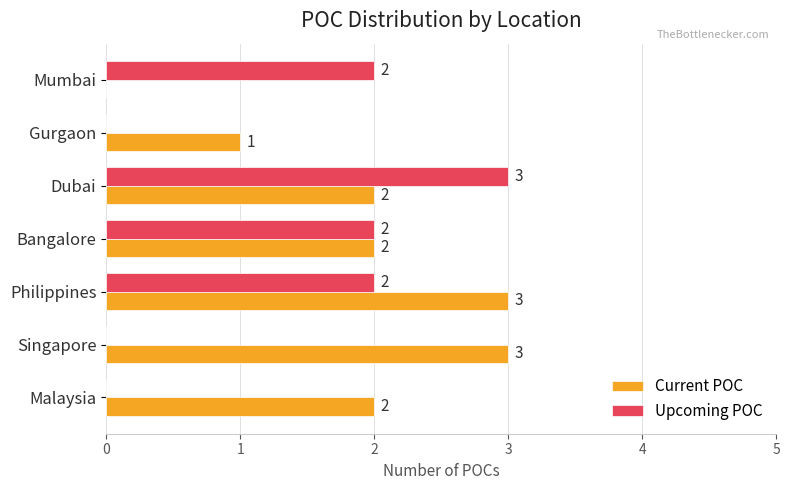

Is the value of Current POC at Singapore greater than the value of Upcoming POC at Gurgaon?

Yes